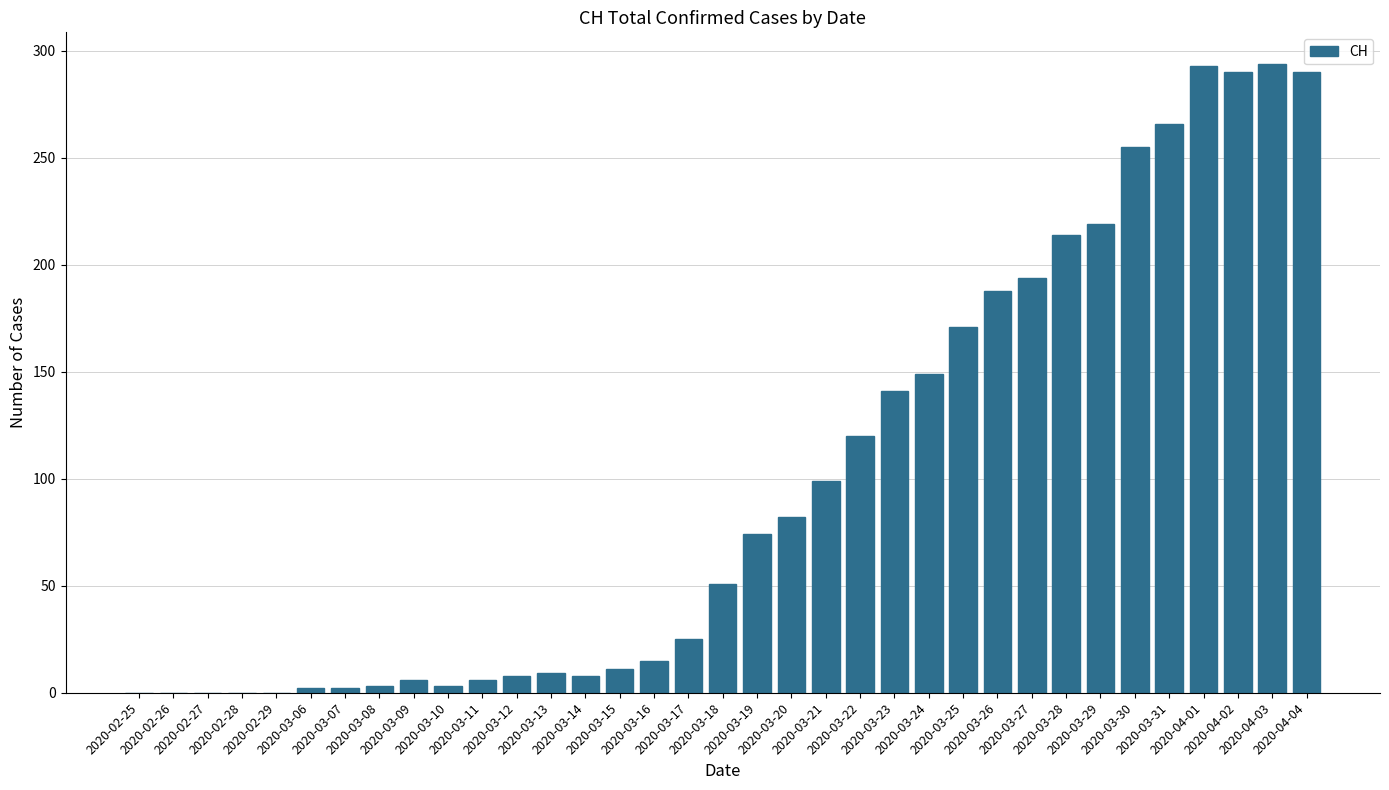

What is the sum of the values at 2020-03-30 and 2020-04-03?

549